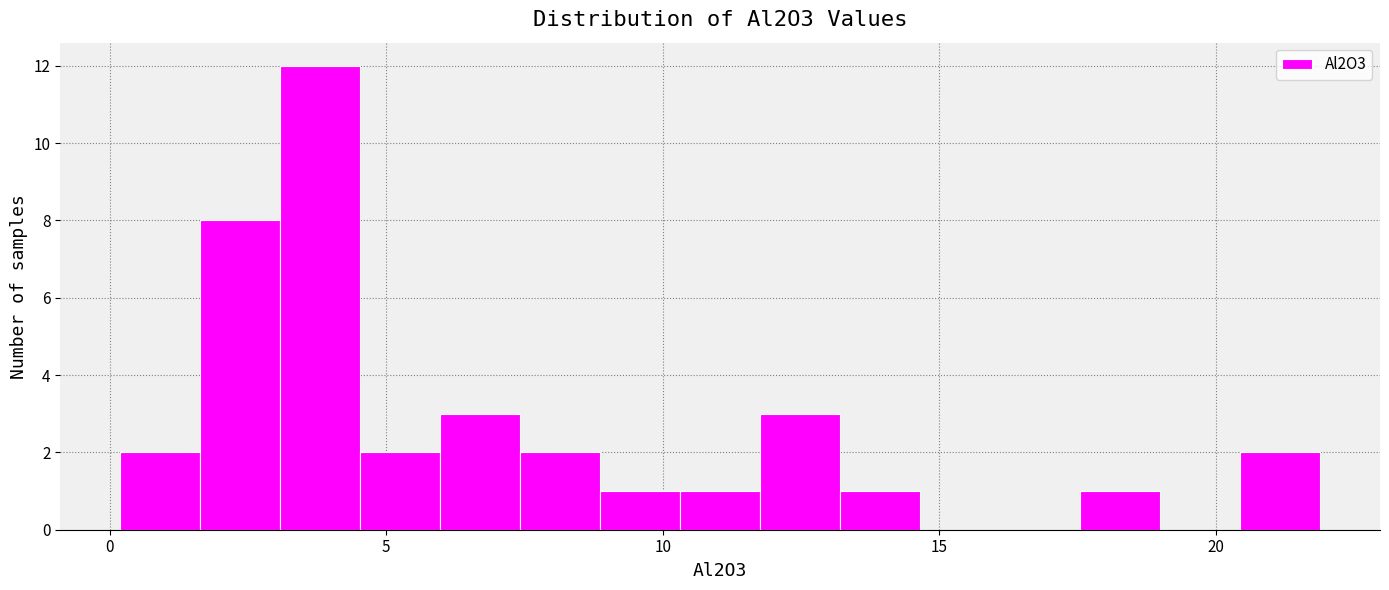

Around what value on the x-axis is the tallest bar? Give the approximate position of its centre, as read against the axis.

4.0